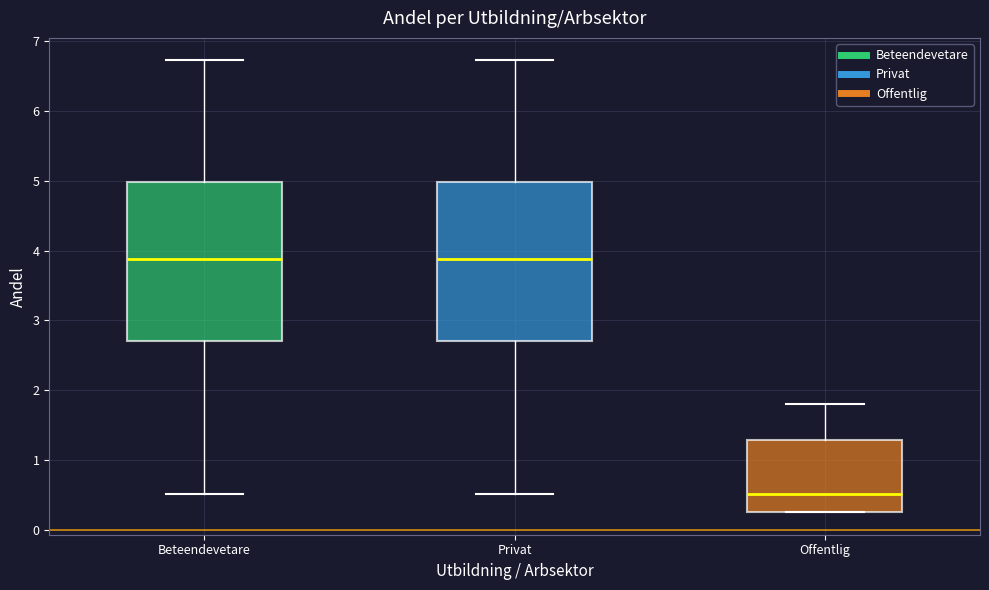

Reading left to right, transcribe this box plot: for each box, give where its median line is, the range the box spans, and where its two whiskers end, as read against the y-axis. The values are not printed on the chart, so give them approximately, as read against the axis.

Beteendevetare: median 3.9, box 2.7 to 5.0, whiskers 0.5 to 6.7
Privat: median 3.9, box 2.7 to 5.0, whiskers 0.5 to 6.7
Offentlig: median 0.5, box 0.3 to 1.3, whiskers 0.3 to 1.8